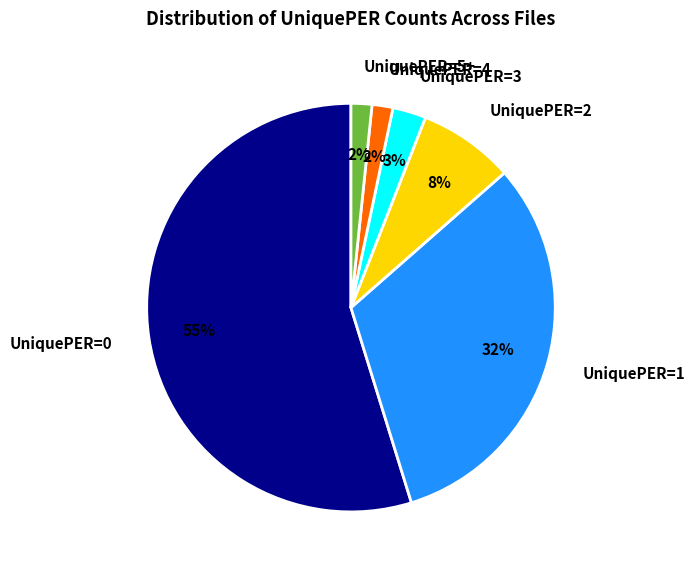

Count the number of slices in the pie.

6